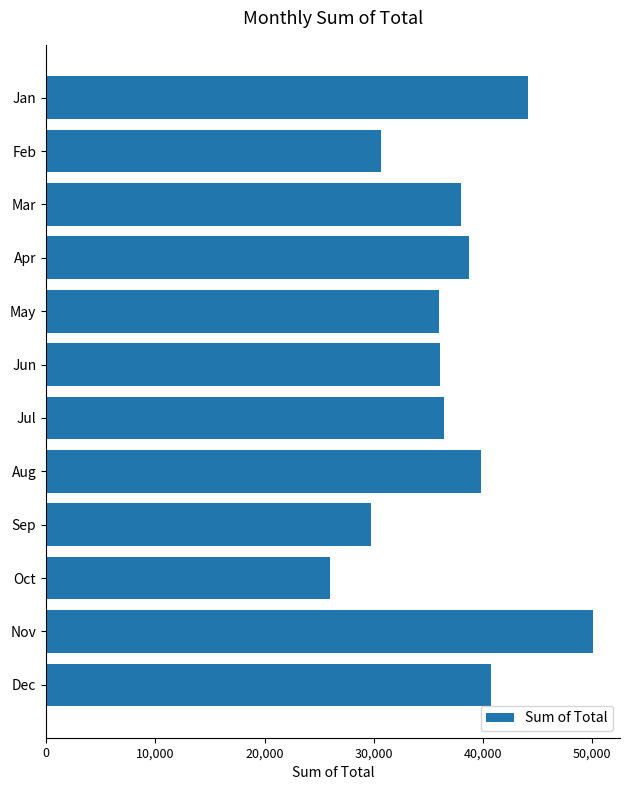

Which has a higher value, Nov or Jun?

Nov